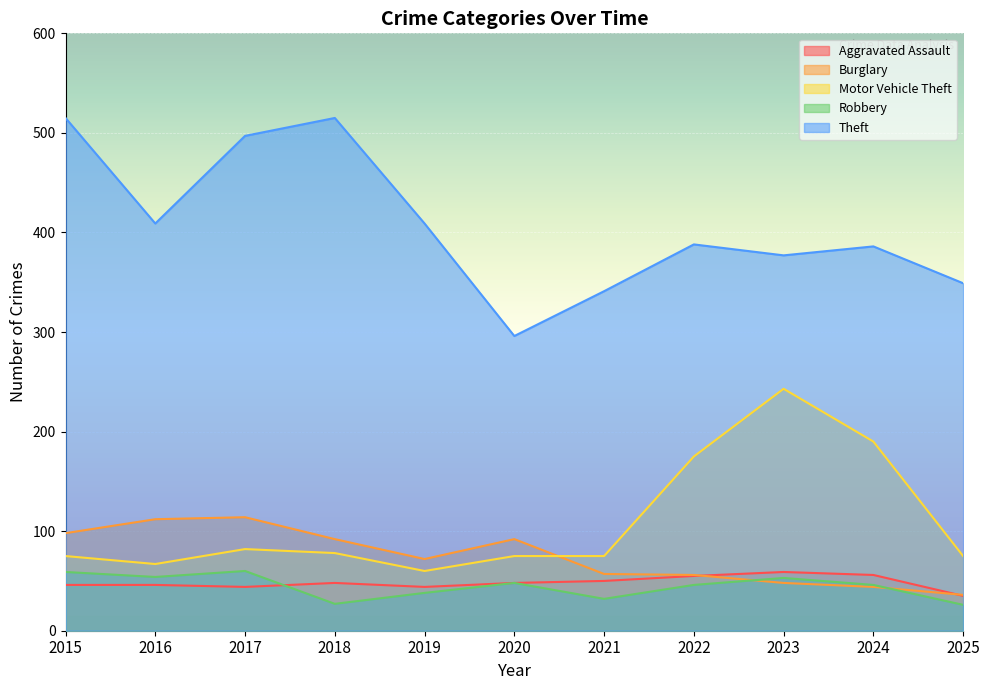

Which series has the largest total across all categories?

Theft